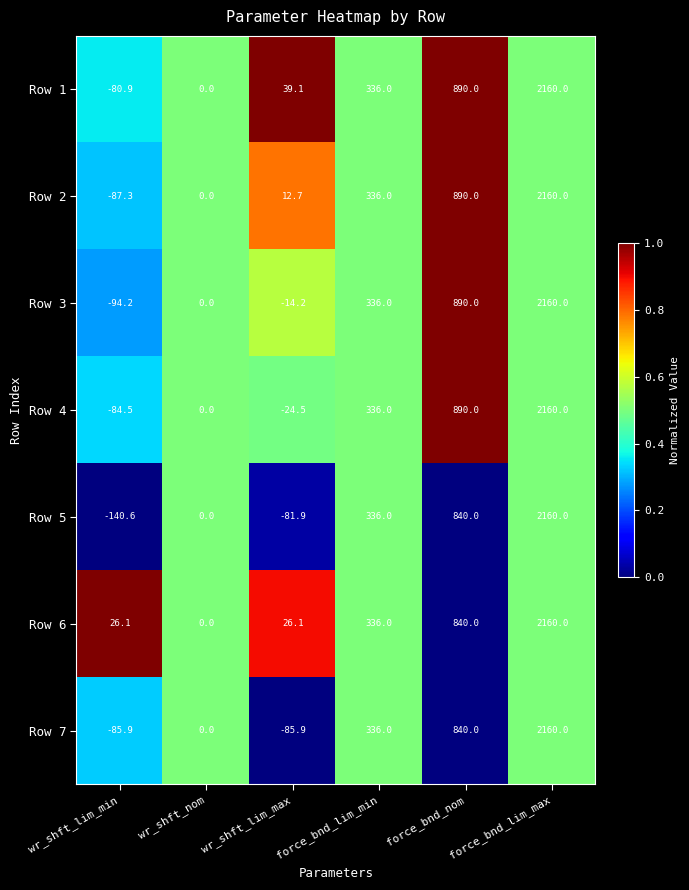

What is the sum of all Row 5 values?

3113.5